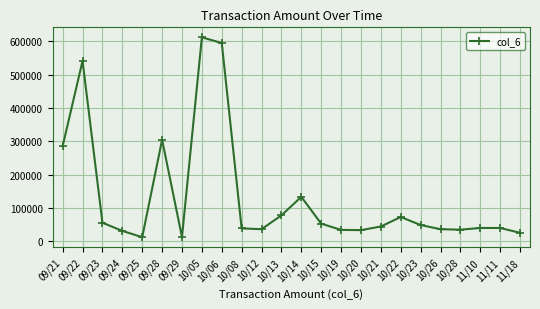

What is the change in value from 09/21 to 10/22?

-212300